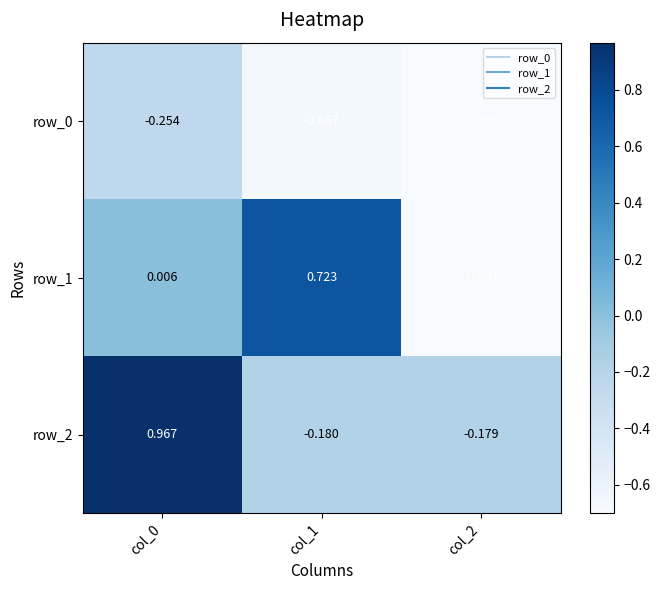

At col_0, list the series in order from smallest to largest.

row_0, row_1, row_2